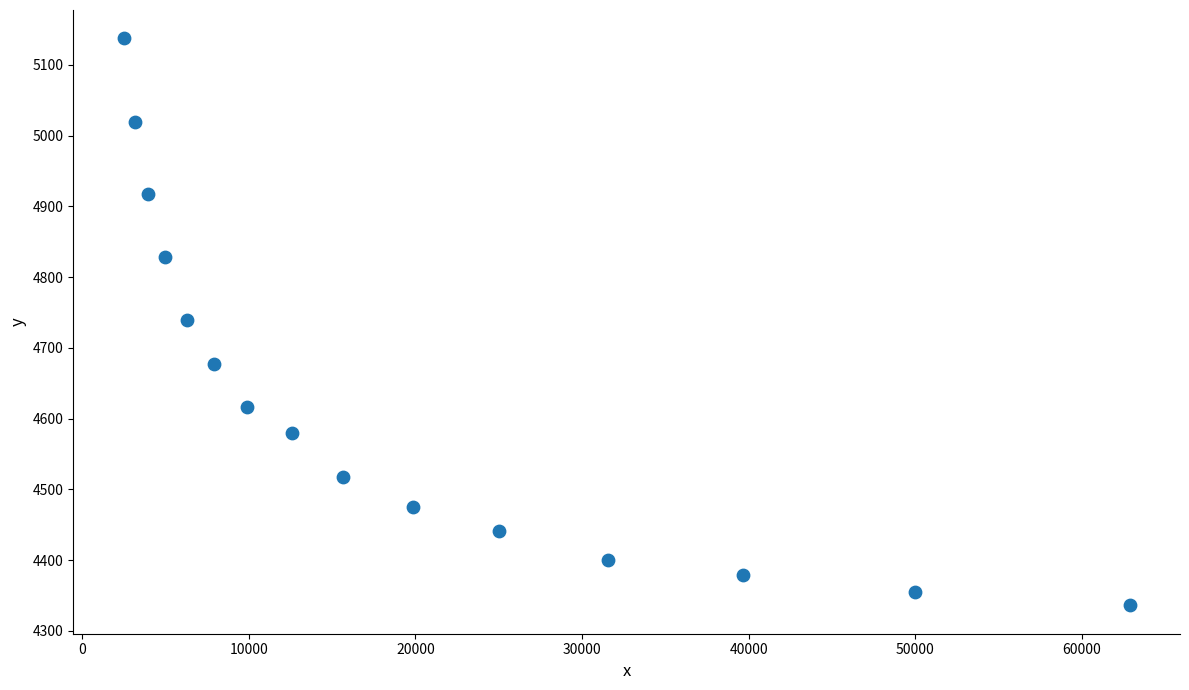

What is the range of Y values (max minus min)?

801.5